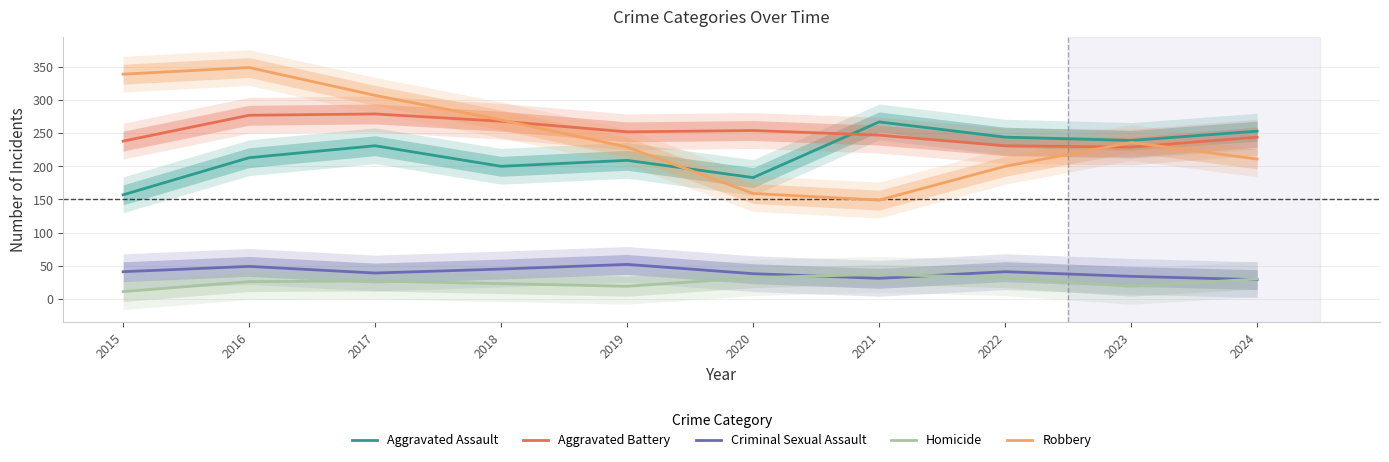

In Aggravated Battery, how many points are higher than both neighbors (excluding endpoints)?

2